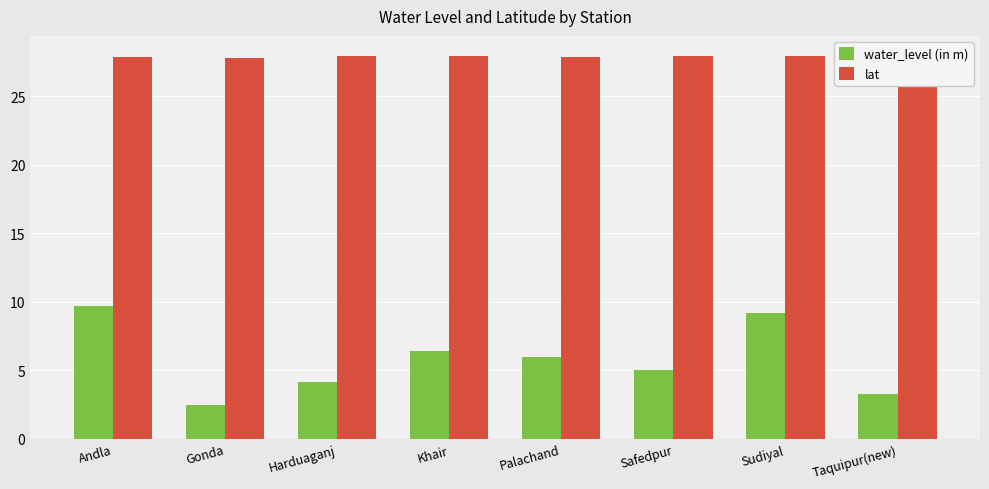

Rank the series by their average value, from lowest to highest.

water_level (in m), lat